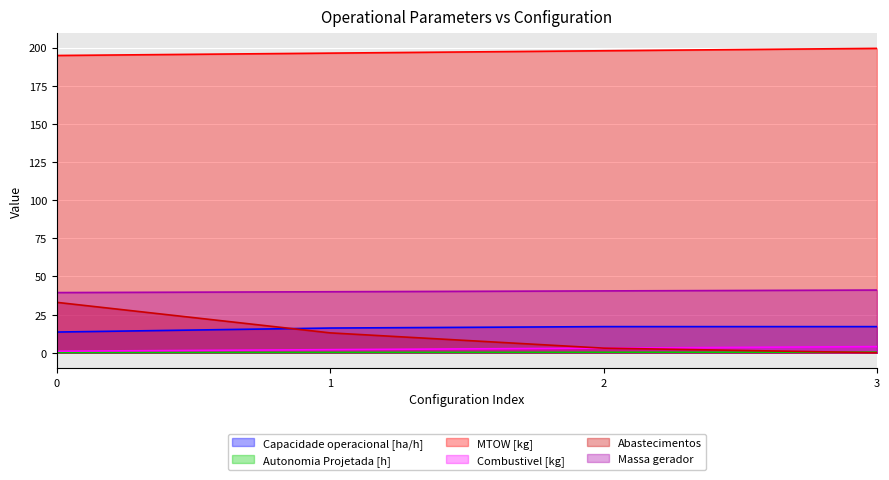

What is the value of the Combustivel [kg] point at the 4th from the left?

4.0